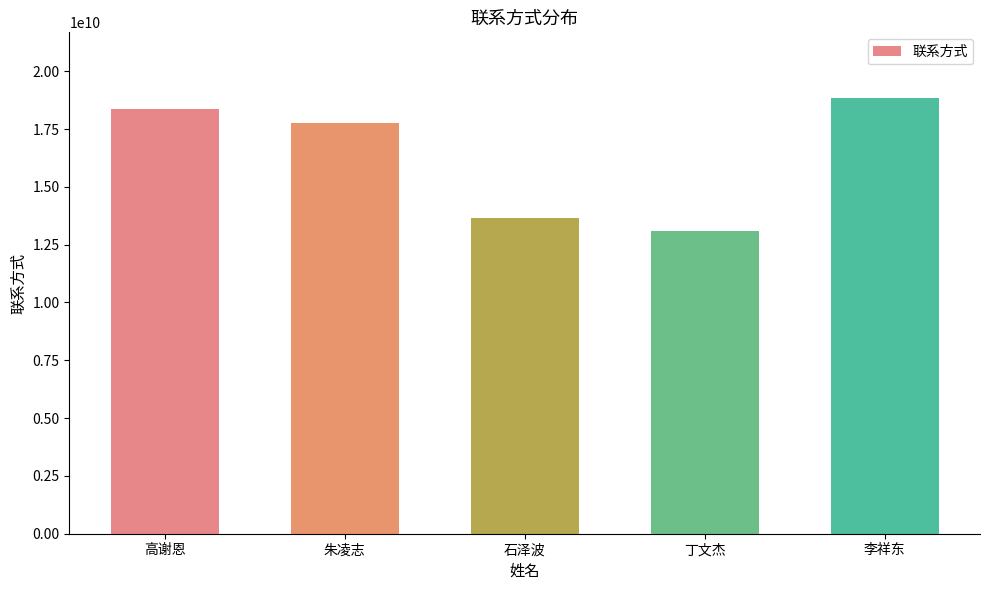

How many data points are less than 17775207432?

2